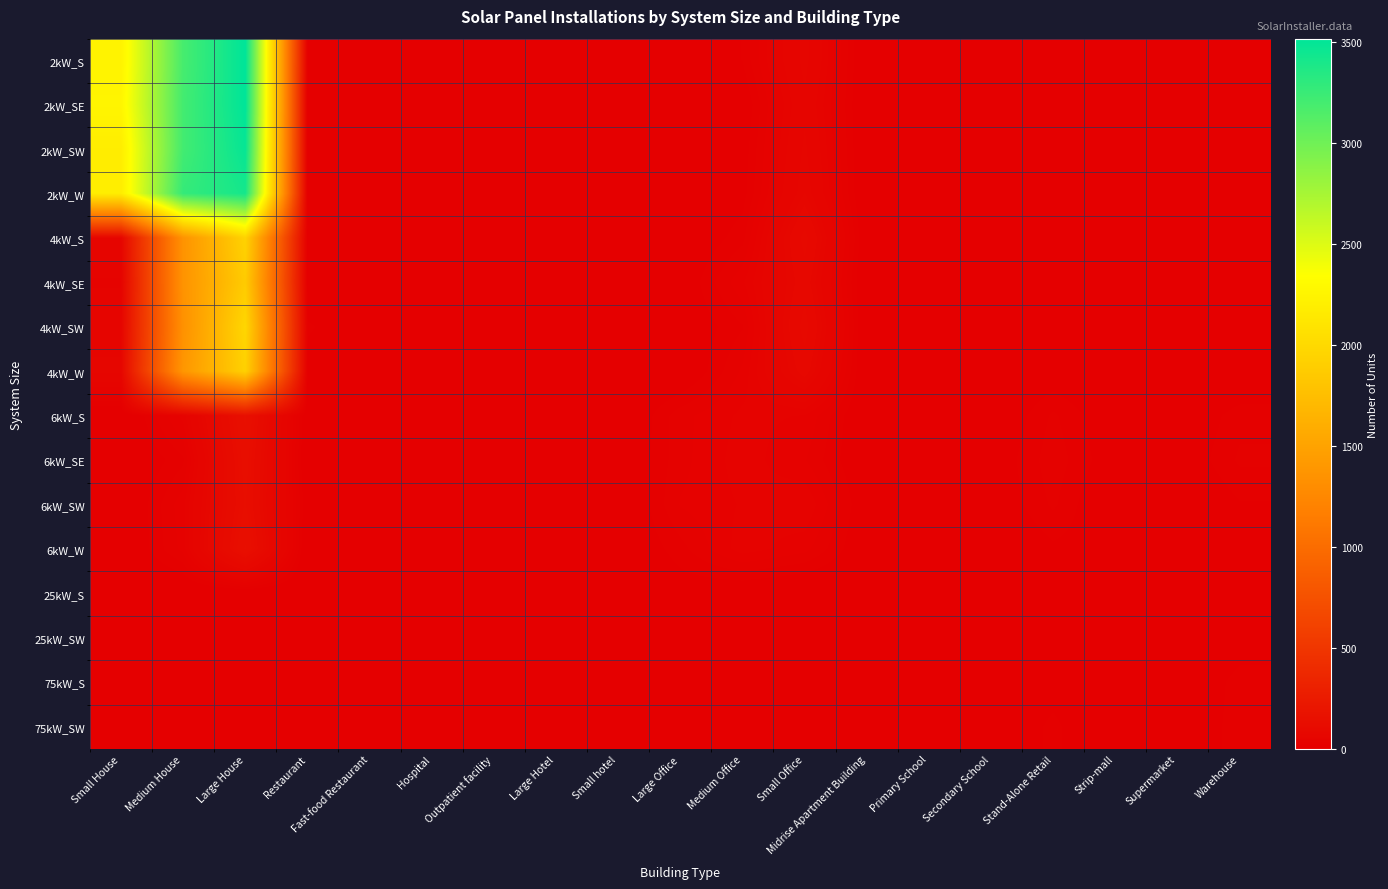

Reading right to left, extract all data points from this chart.

2kW_S: Warehouse=0	Supermarket=0	Strip-mall=0	Stand-Alone Retail=2	Secondary School=1	Primary School=0	Midrise Apartment Building=0	Small Office=66	Medium Office=14	Large Office=2	Small hotel=0	Large Hotel=0	Outpatient facility=0	Hospital=0	Fast-food Restaurant=6	Restaurant=9	Large House=3517	Medium House=3189	Small House=2234
2kW_SE: Warehouse=0	Supermarket=0	Strip-mall=1	Stand-Alone Retail=1	Secondary School=0	Primary School=0	Midrise Apartment Building=0	Small Office=59	Medium Office=5	Large Office=0	Small hotel=0	Large Hotel=0	Outpatient facility=0	Hospital=0	Fast-food Restaurant=11	Restaurant=5	Large House=3515	Medium House=3205	Small House=2258
2kW_SW: Warehouse=1	Supermarket=0	Strip-mall=0	Stand-Alone Retail=1	Secondary School=0	Primary School=0	Midrise Apartment Building=0	Small Office=64	Medium Office=8	Large Office=1	Small hotel=0	Large Hotel=0	Outpatient facility=0	Hospital=0	Fast-food Restaurant=9	Restaurant=6	Large House=3485	Medium House=3208	Small House=2183
2kW_W: Warehouse=2	Supermarket=0	Strip-mall=0	Stand-Alone Retail=1	Secondary School=0	Primary School=0	Midrise Apartment Building=0	Small Office=69	Medium Office=10	Large Office=1	Small hotel=0	Large Hotel=0	Outpatient facility=0	Hospital=0	Fast-food Restaurant=7	Restaurant=5	Large House=3416	Medium House=3270	Small House=2185
4kW_S: Warehouse=6	Supermarket=0	Strip-mall=1	Stand-Alone Retail=5	Secondary School=0	Primary School=0	Midrise Apartment Building=3	Small Office=94	Medium Office=18	Large Office=2	Small hotel=0	Large Hotel=0	Outpatient facility=2	Hospital=0	Fast-food Restaurant=6	Restaurant=5	Large House=1939	Medium House=1357	Small House=60
4kW_SE: Warehouse=2	Supermarket=0	Strip-mall=1	Stand-Alone Retail=5	Secondary School=0	Primary School=0	Midrise Apartment Building=0	Small Office=83	Medium Office=33	Large Office=5	Small hotel=0	Large Hotel=0	Outpatient facility=0	Hospital=1	Fast-food Restaurant=6	Restaurant=4	Large House=1871	Medium House=1359	Small House=39
4kW_SW: Warehouse=4	Supermarket=1	Strip-mall=1	Stand-Alone Retail=9	Secondary School=0	Primary School=0	Midrise Apartment Building=1	Small Office=95	Medium Office=20	Large Office=4	Small hotel=0	Large Hotel=0	Outpatient facility=3	Hospital=0	Fast-food Restaurant=5	Restaurant=15	Large House=1973	Medium House=1339	Small House=57
4kW_W: Warehouse=1	Supermarket=0	Strip-mall=0	Stand-Alone Retail=7	Secondary School=1	Primary School=0	Midrise Apartment Building=0	Small Office=82	Medium Office=29	Large Office=2	Small hotel=0	Large Hotel=0	Outpatient facility=2	Hospital=0	Fast-food Restaurant=1	Restaurant=10	Large House=1924	Medium House=1389	Small House=64
6kW_S: Warehouse=18	Supermarket=3	Strip-mall=5	Stand-Alone Retail=22	Secondary School=2	Primary School=2	Midrise Apartment Building=2	Small Office=34	Medium Office=36	Large Office=25	Small hotel=0	Large Hotel=2	Outpatient facility=5	Hospital=2	Fast-food Restaurant=0	Restaurant=2	Large House=147	Medium House=37	Small House=0
6kW_SE: Warehouse=22	Supermarket=5	Strip-mall=7	Stand-Alone Retail=25	Secondary School=6	Primary School=0	Midrise Apartment Building=3	Small Office=28	Medium Office=38	Large Office=25	Small hotel=2	Large Hotel=1	Outpatient facility=9	Hospital=3	Fast-food Restaurant=0	Restaurant=0	Large House=137	Medium House=19	Small House=0
6kW_SW: Warehouse=13	Supermarket=0	Strip-mall=1	Stand-Alone Retail=22	Secondary School=5	Primary School=2	Midrise Apartment Building=5	Small Office=41	Medium Office=35	Large Office=28	Small hotel=0	Large Hotel=1	Outpatient facility=8	Hospital=2	Fast-food Restaurant=0	Restaurant=5	Large House=132	Medium House=32	Small House=0
6kW_W: Warehouse=5	Supermarket=2	Strip-mall=8	Stand-Alone Retail=12	Secondary School=2	Primary School=3	Midrise Apartment Building=4	Small Office=30	Medium Office=38	Large Office=18	Small hotel=1	Large Hotel=1	Outpatient facility=7	Hospital=2	Fast-food Restaurant=0	Restaurant=0	Large House=146	Medium House=30	Small House=0
25kW_S: Warehouse=9	Supermarket=5	Strip-mall=3	Stand-Alone Retail=10	Secondary School=5	Primary School=1	Midrise Apartment Building=0	Small Office=0	Medium Office=4	Large Office=8	Small hotel=2	Large Hotel=0	Outpatient facility=1	Hospital=0	Fast-food Restaurant=0	Restaurant=0	Large House=0	Medium House=0	Small House=0
25kW_SW: Warehouse=10	Supermarket=3	Strip-mall=1	Stand-Alone Retail=10	Secondary School=5	Primary School=2	Midrise Apartment Building=1	Small Office=0	Medium Office=5	Large Office=10	Small hotel=0	Large Hotel=0	Outpatient facility=3	Hospital=0	Fast-food Restaurant=0	Restaurant=0	Large House=0	Medium House=0	Small House=0
75kW_S: Warehouse=16	Supermarket=6	Strip-mall=7	Stand-Alone Retail=11	Secondary School=10	Primary School=8	Midrise Apartment Building=3	Small Office=0	Medium Office=2	Large Office=11	Small hotel=1	Large Hotel=0	Outpatient facility=1	Hospital=0	Fast-food Restaurant=0	Restaurant=0	Large House=0	Medium House=0	Small House=0
75kW_SW: Warehouse=16	Supermarket=8	Strip-mall=6	Stand-Alone Retail=15	Secondary School=7	Primary School=2	Midrise Apartment Building=2	Small Office=0	Medium Office=5	Large Office=10	Small hotel=0	Large Hotel=1	Outpatient facility=0	Hospital=1	Fast-food Restaurant=0	Restaurant=0	Large House=0	Medium House=0	Small House=0